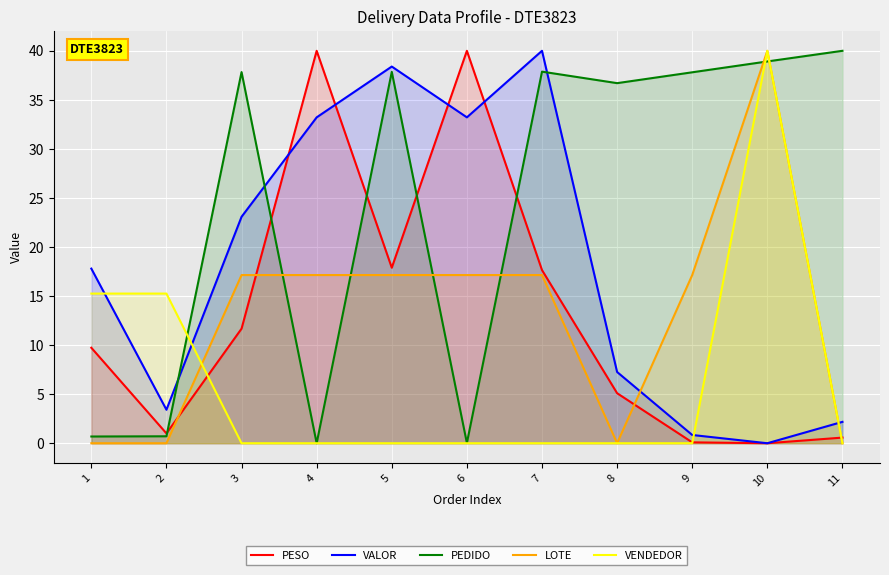

List the series in order of their peak value, highest first.

PESO, VALOR, PEDIDO, LOTE, VENDEDOR